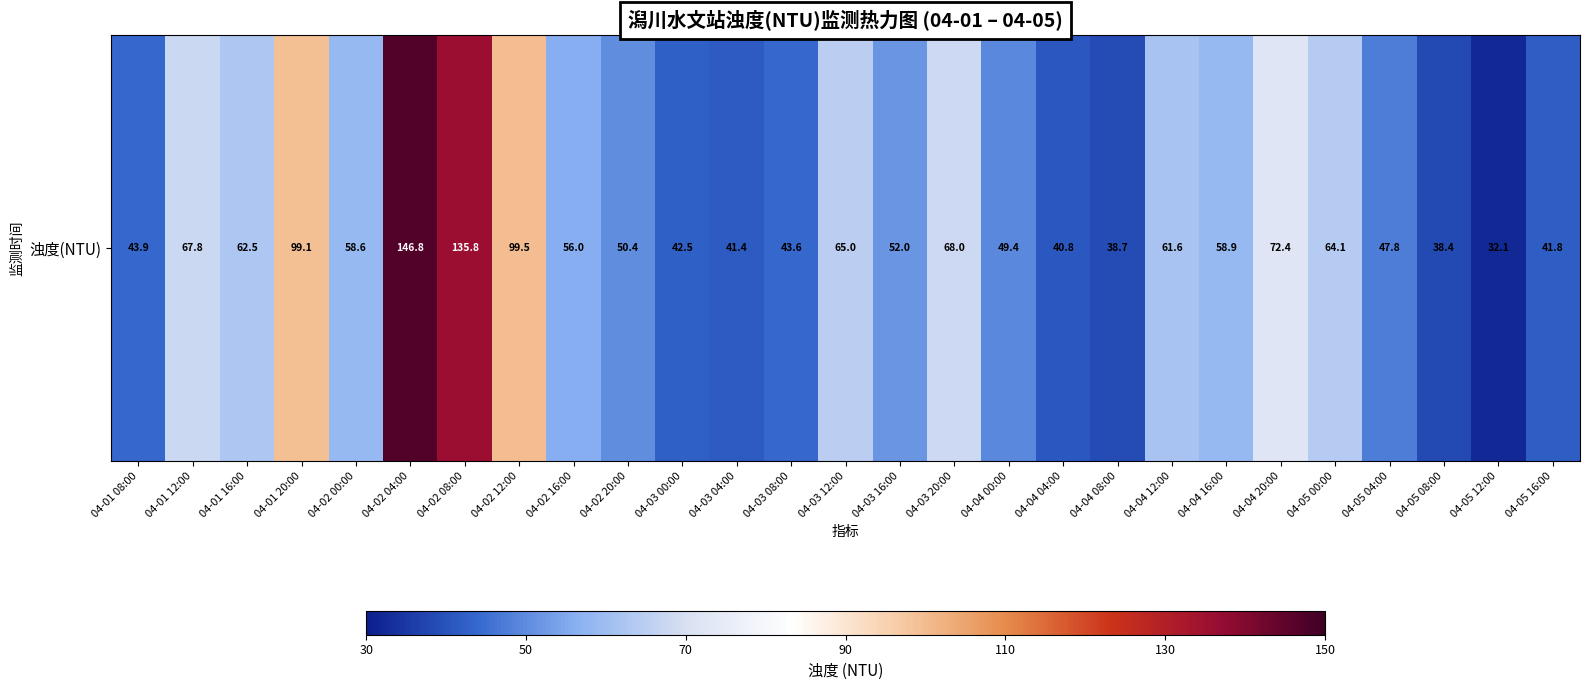

True or false: the data shows 146.8 at 04-02 04:00.

True